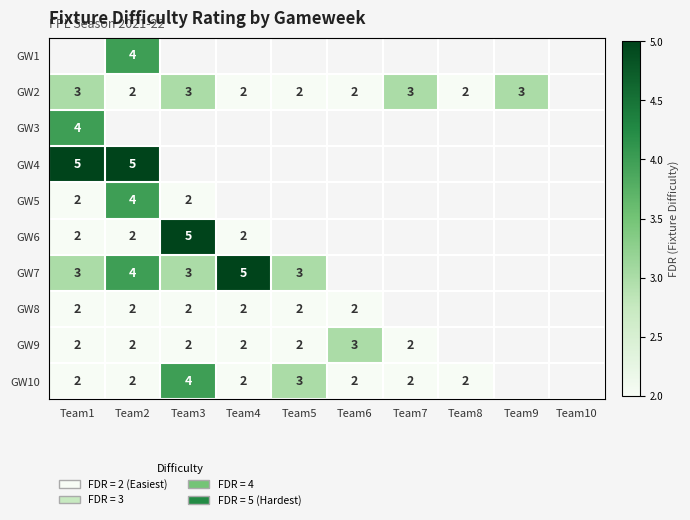

True or false: GW9 has a value of 3 at Team1.

False